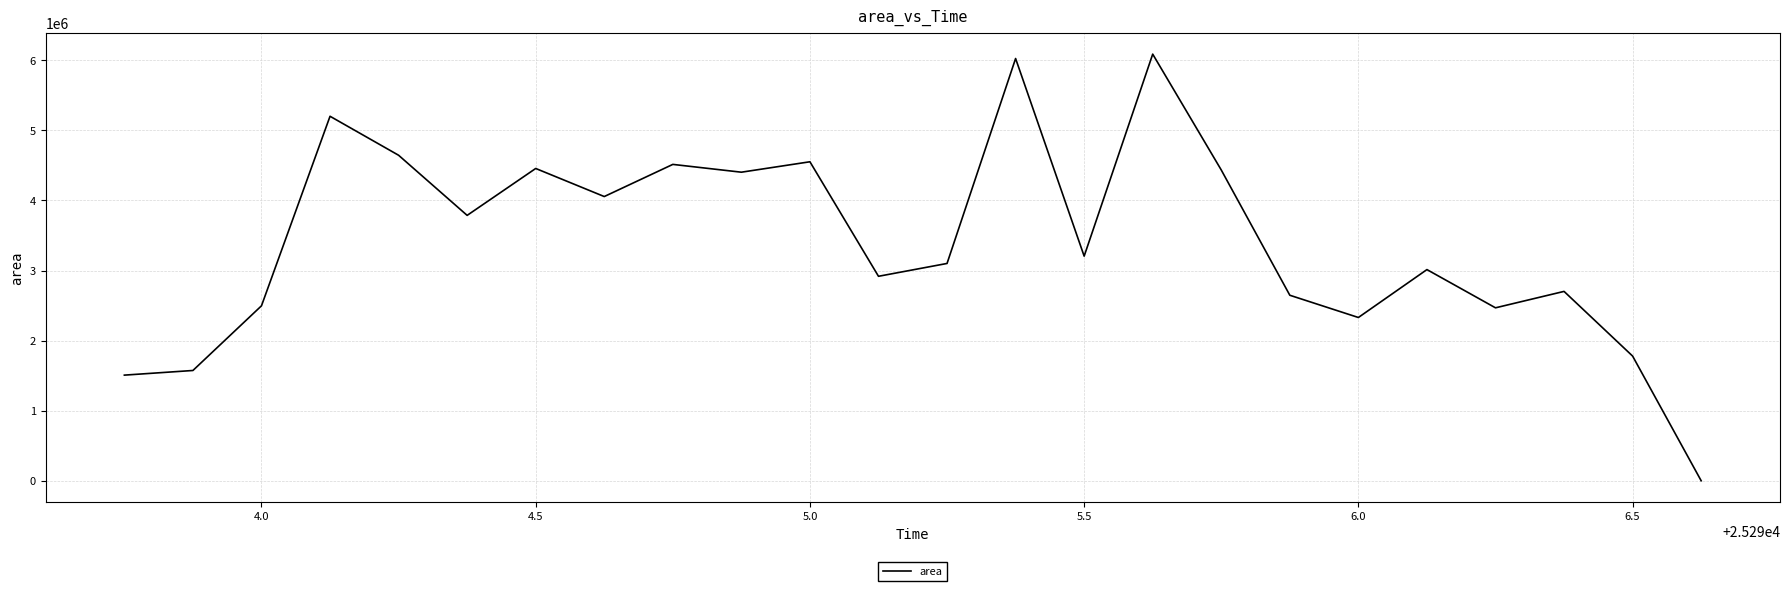

What is the greatest value displayed?

6088750